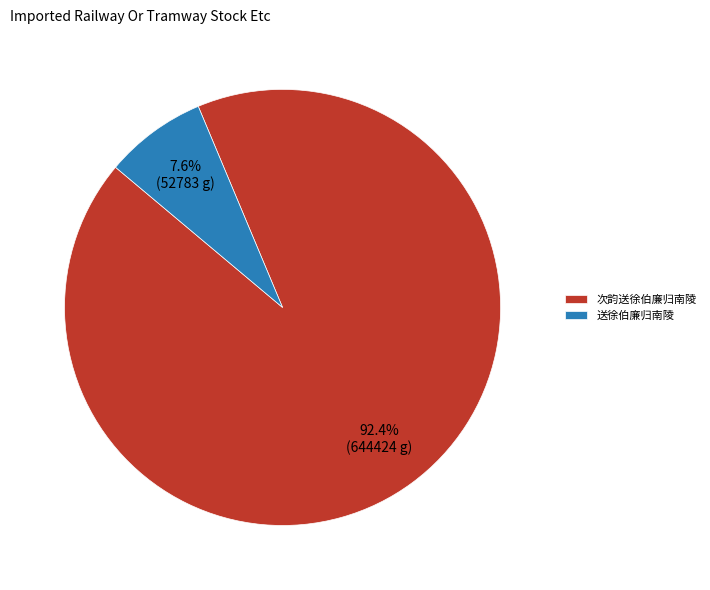

What is the majority slice?

次韵送徐伯廉归南陵